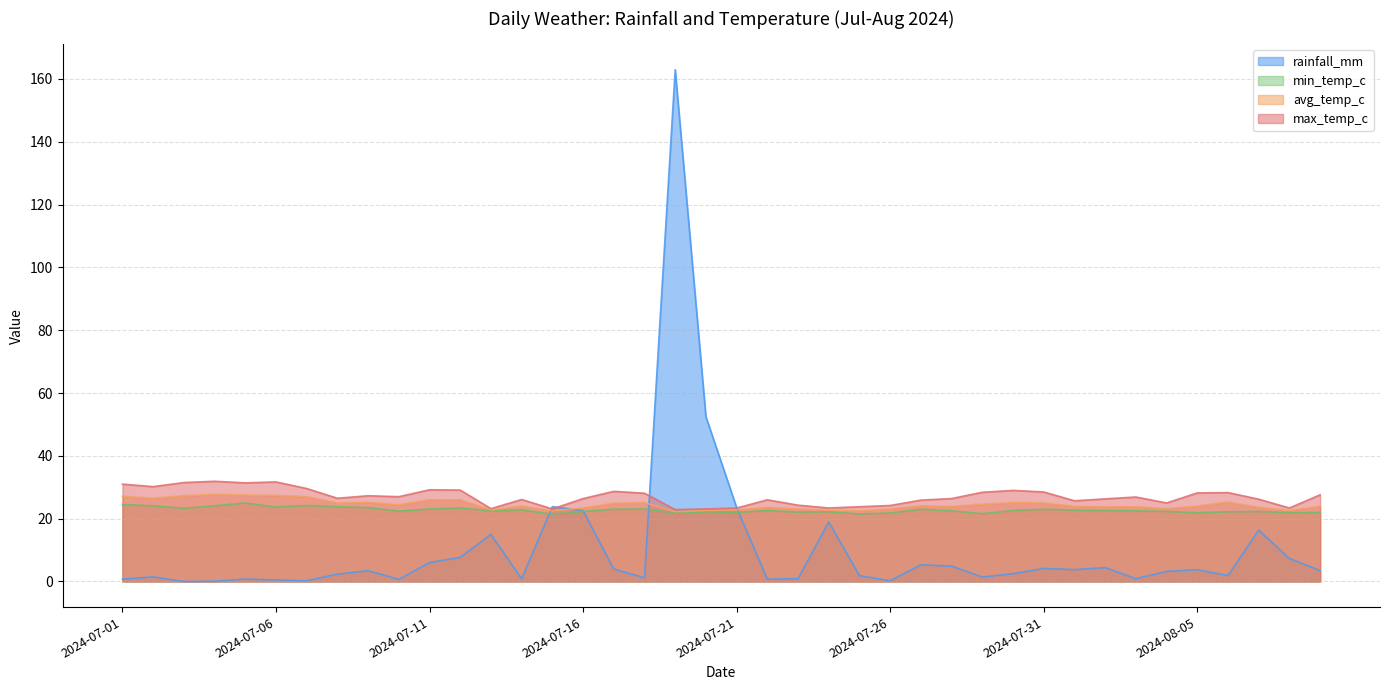

How many values in the rainfall_mm series are below 3?

19